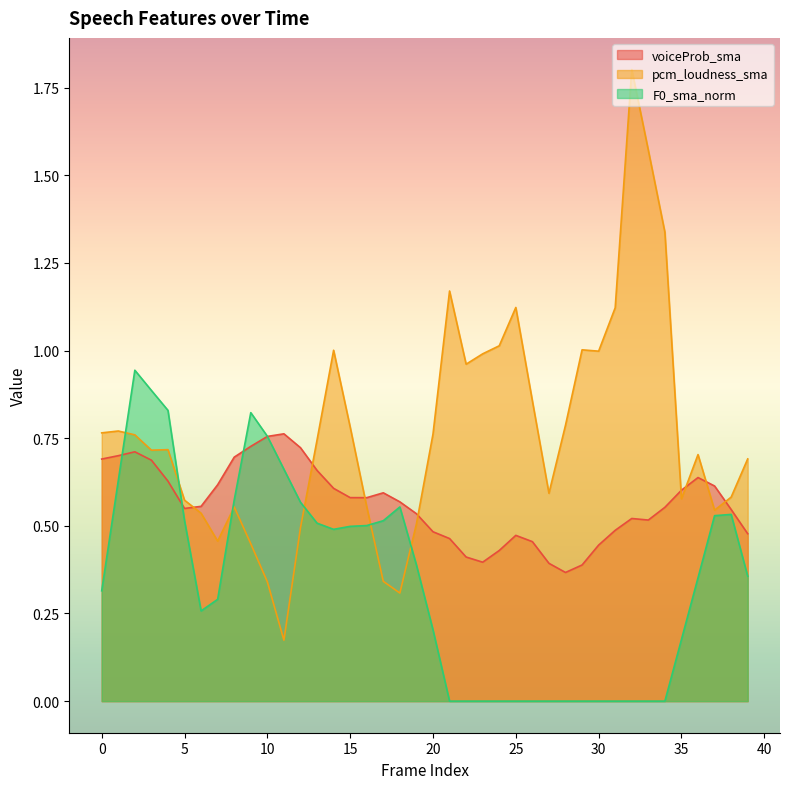

At which label is pcm_loudness_sma closest to 0?

11